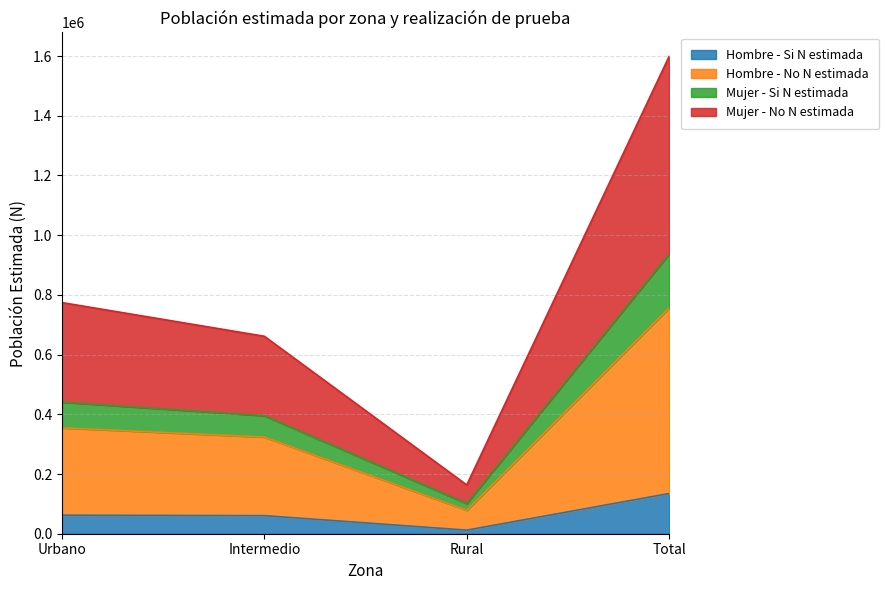

What is the total value across all series at Intermedio?

661461